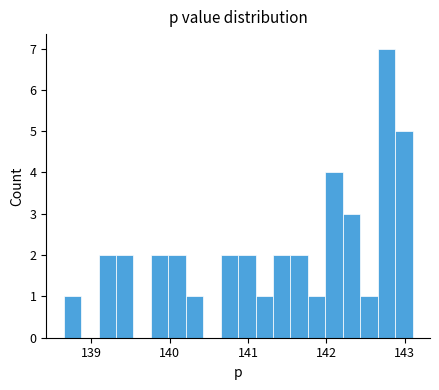

Read against the x-axis, roughly where is the centre of the tallest bar?

142.8